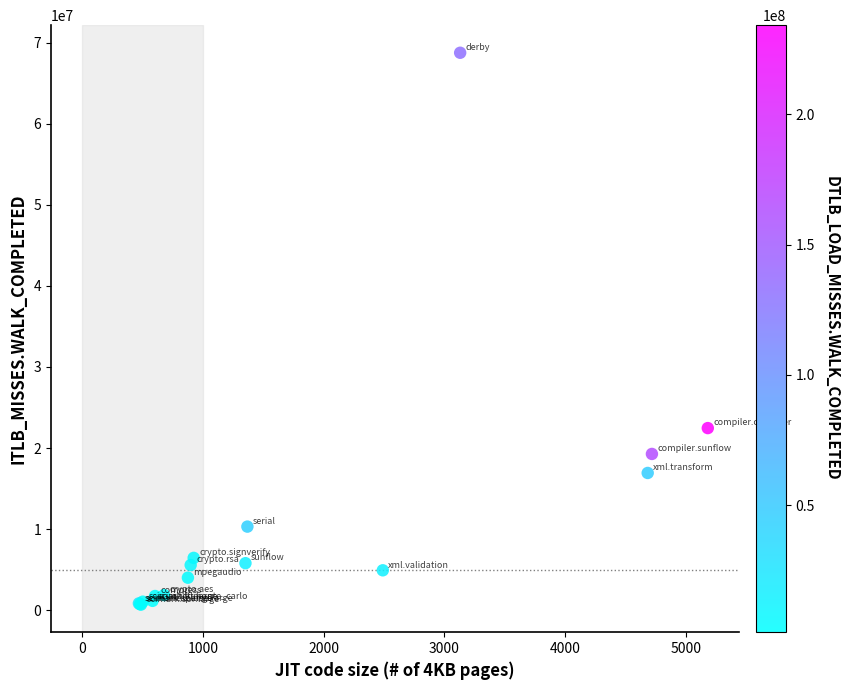

What Y value in the scatter plot is closest to 34721695?

22461837